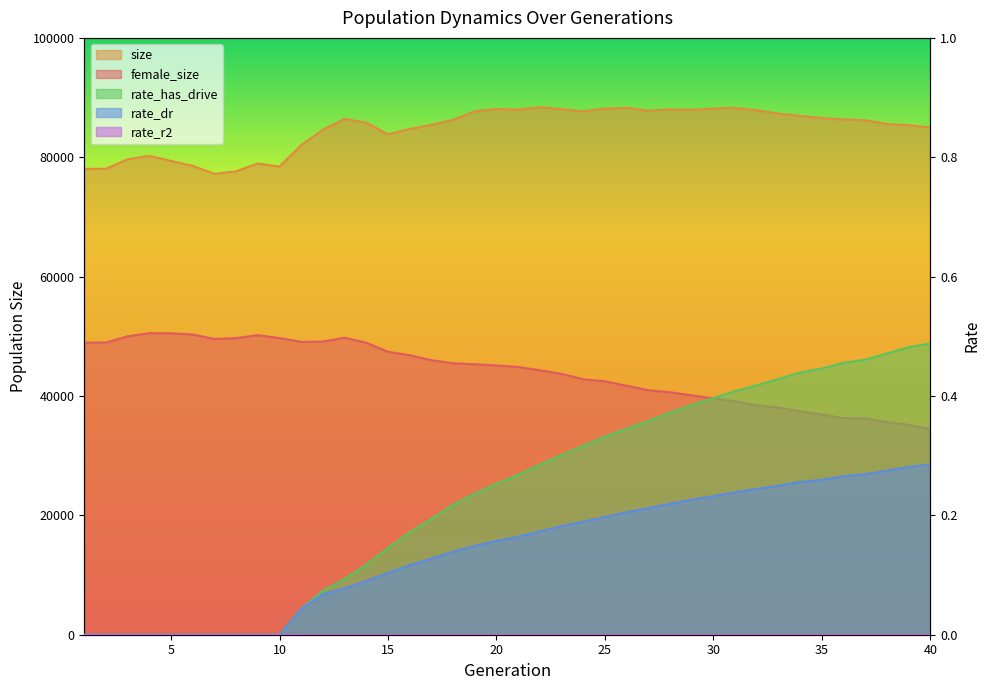

Is it true that size equals 32205.9 at 22?

False